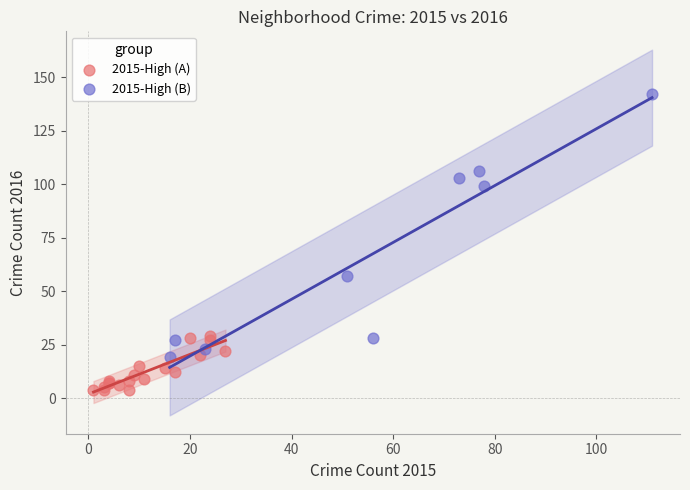

Which series reaches the minimum Y coordinate?

2015-High (A)